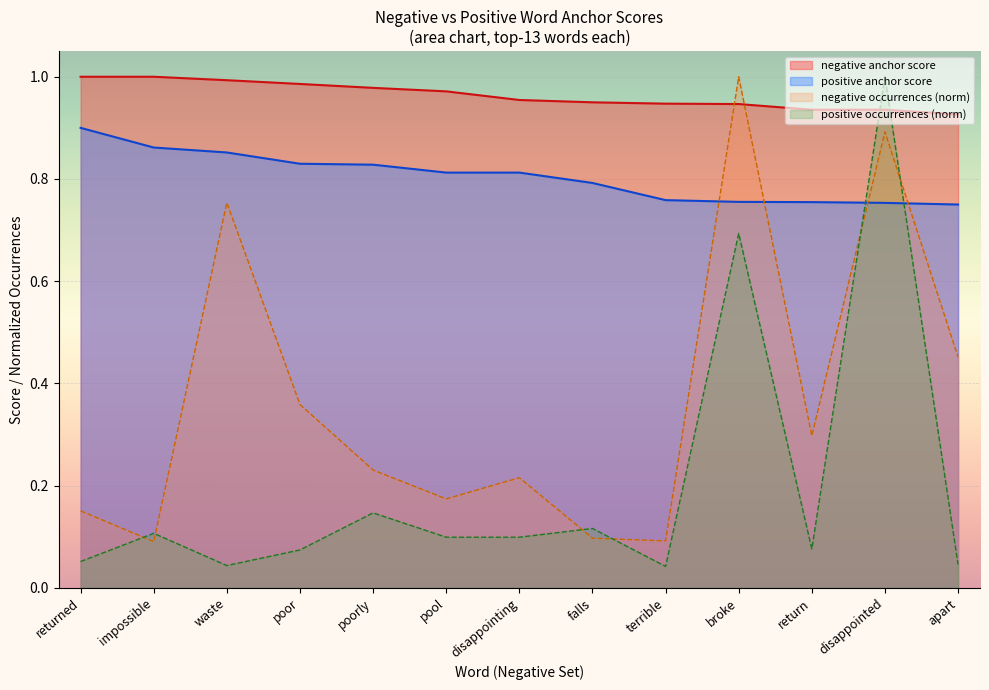

What is the spread (max minus min) of values at pool?

0.9